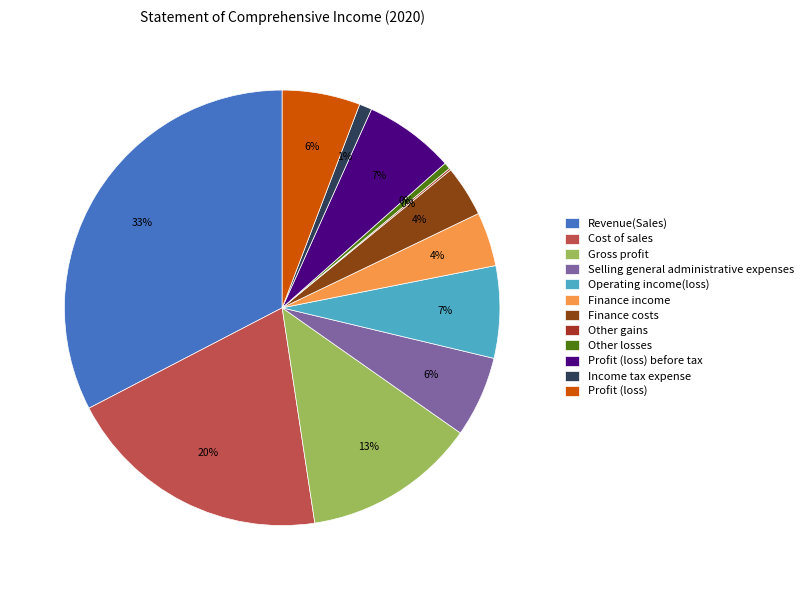

What is the largest slice in the pie chart?

Revenue(Sales)